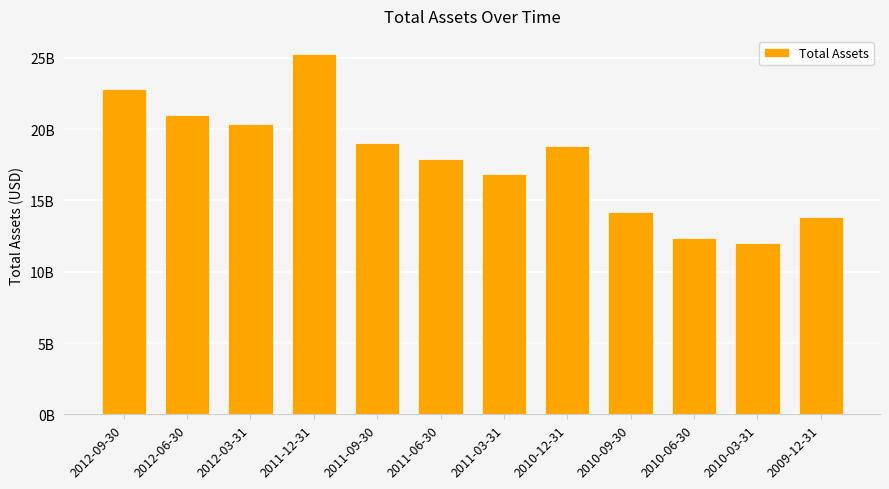

Are the bars horizontal?

No